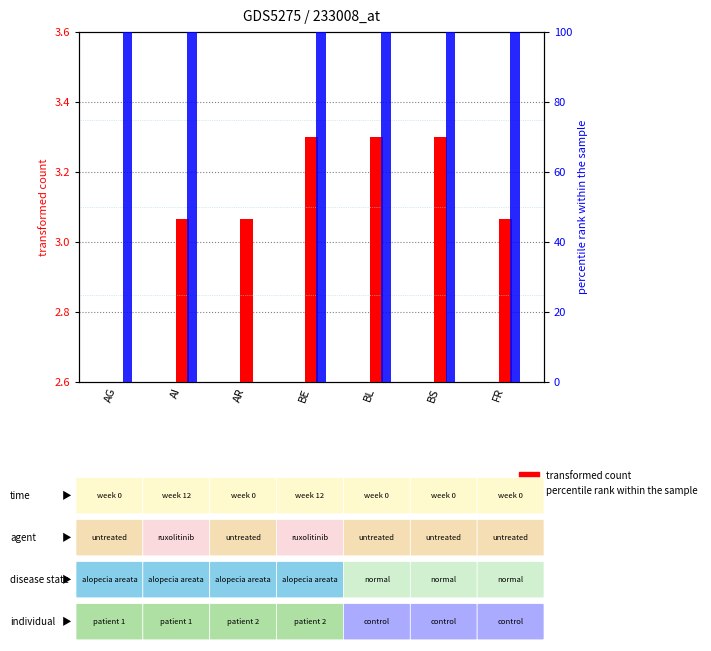

Is it true that percentile rank within the sample equals 100.0 at BE?

True